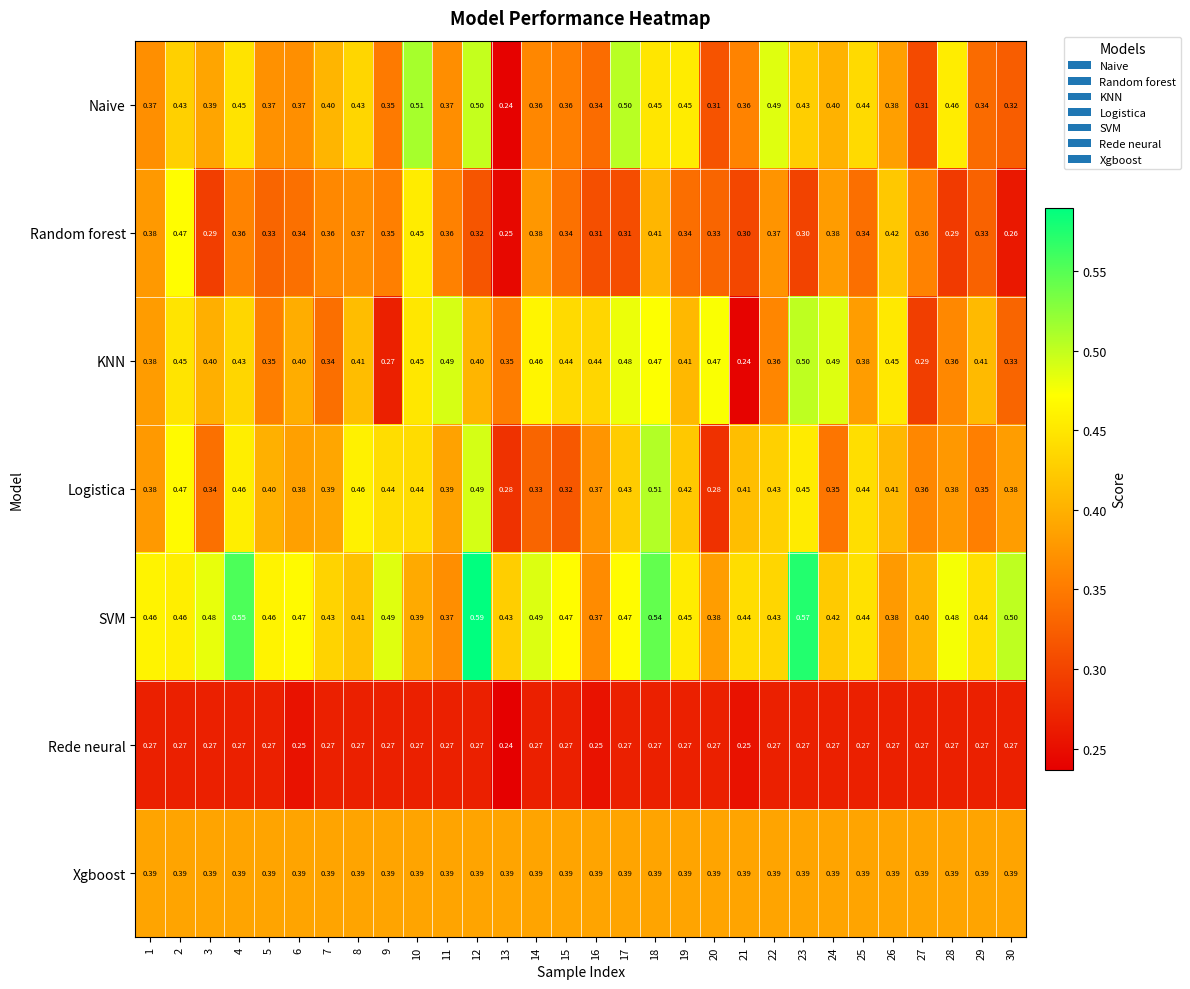

At 18, list the series in order from smallest to largest.

Rede neural, Xgboost, Random forest, Naive, KNN, Logistica, SVM